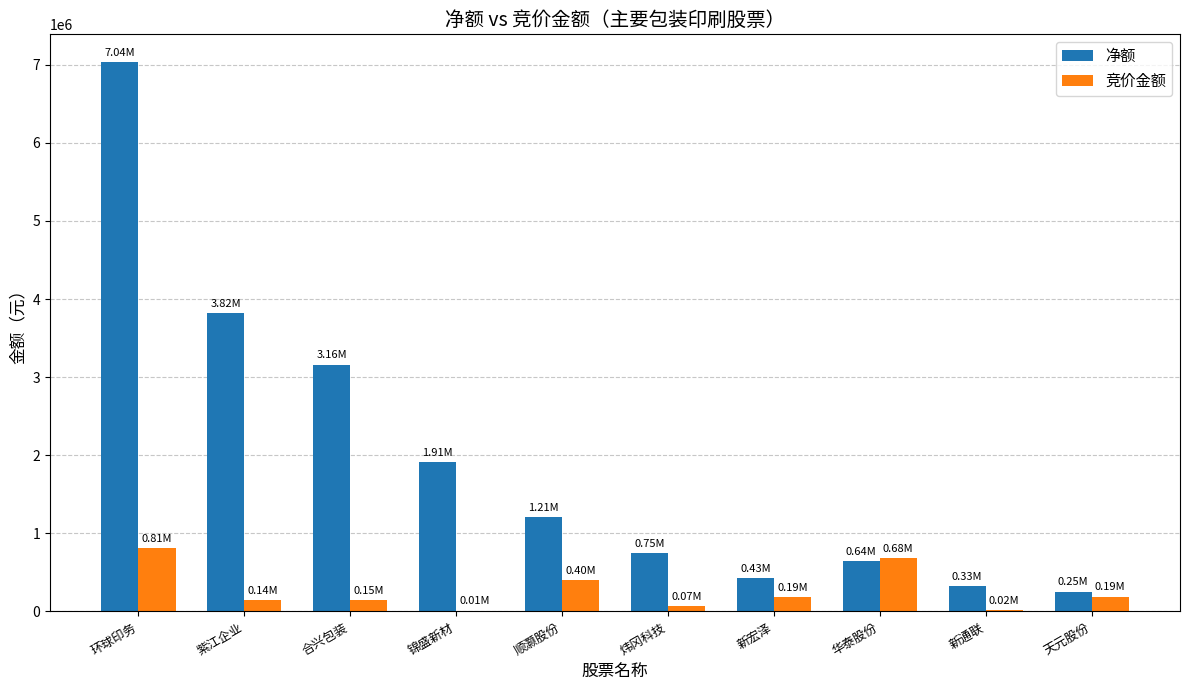

What is the total value across all series at 紫江企业?

3963999